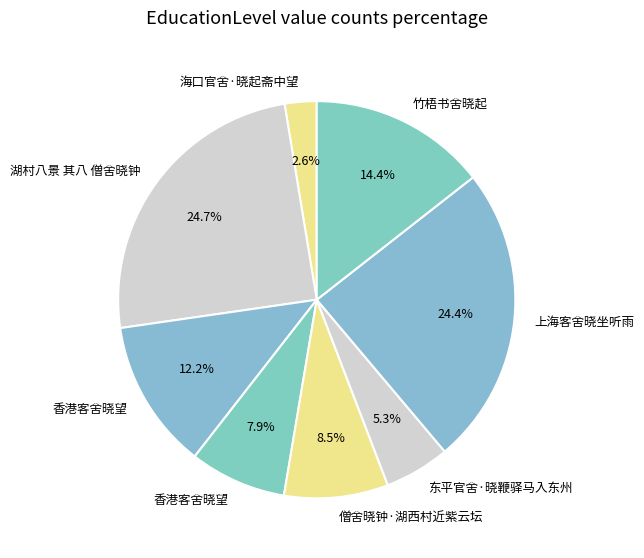

How many segments does this pie chart have?

8